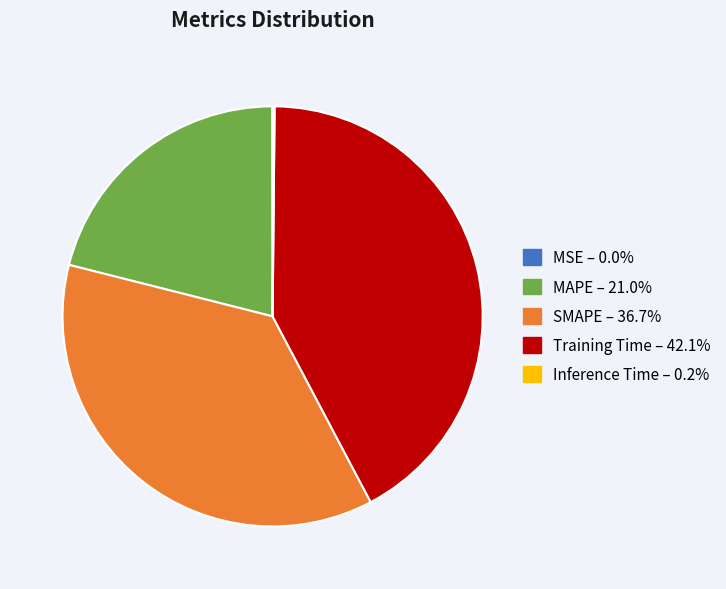

Between MAPE and Training Time, which is larger?

Training Time